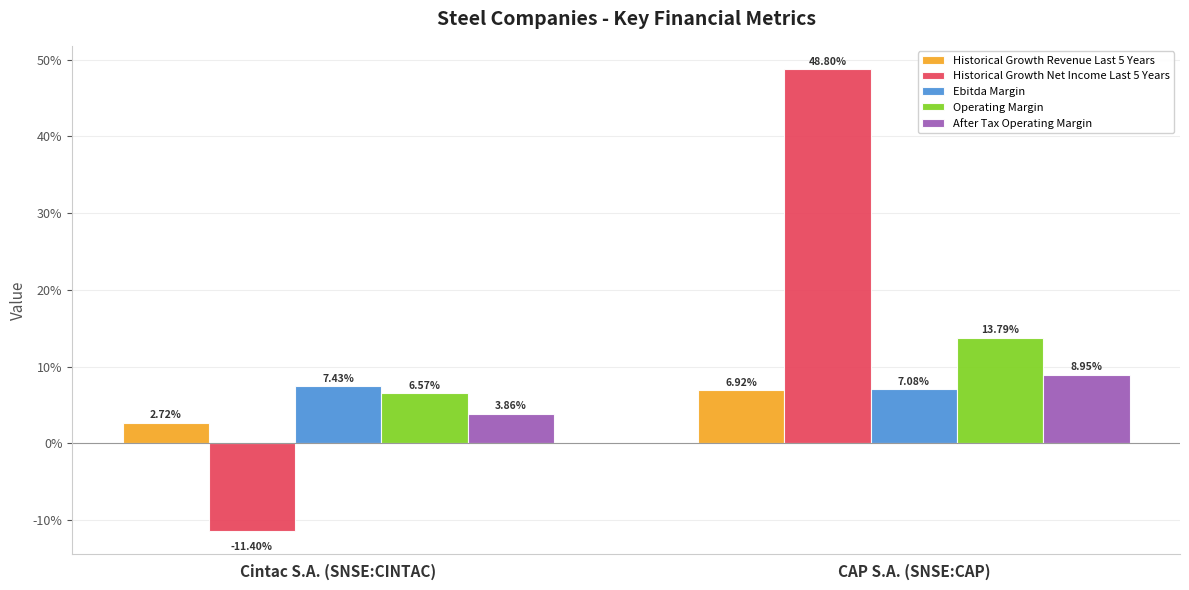

Count the Operating Margin values in the range 0 to 1.

2